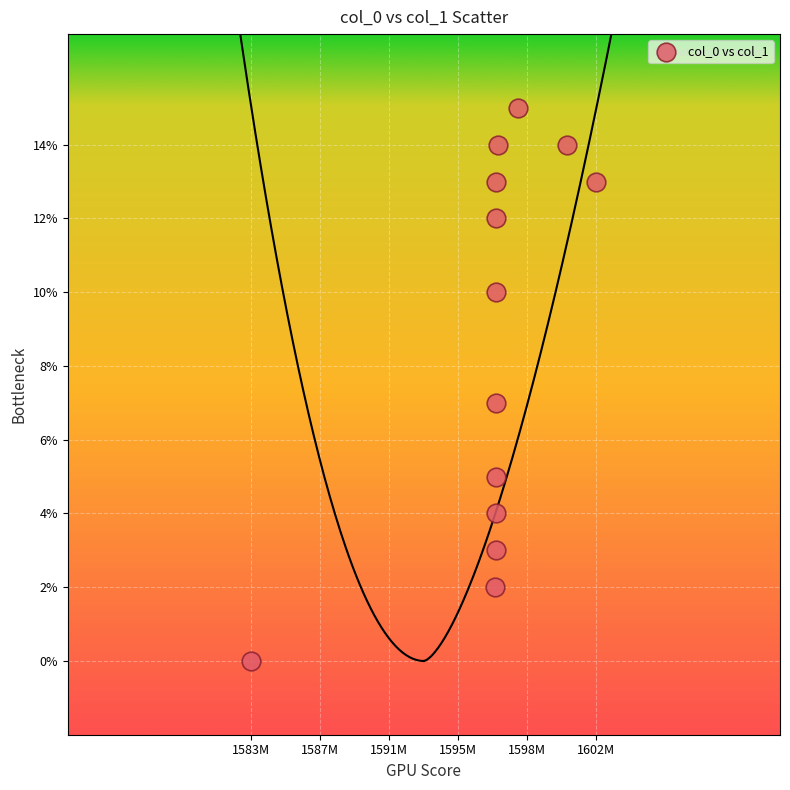

What is the range of Y values (max minus min)?

15